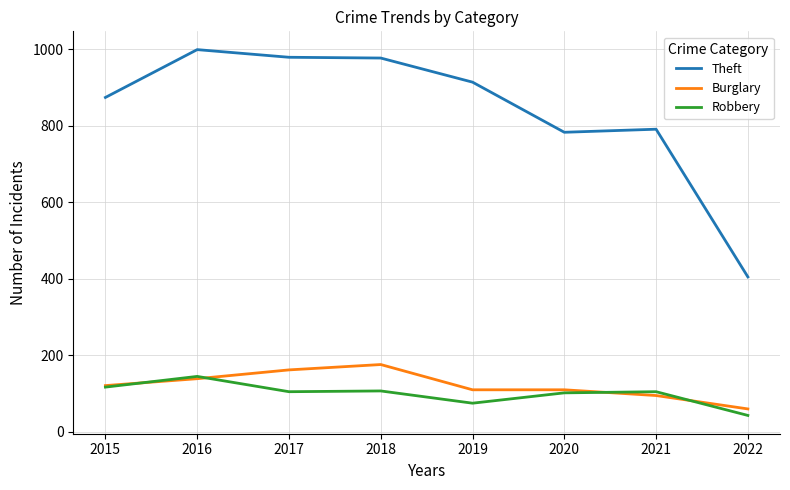

Between 2017 and 2019, which series saw the biggest shift?

Theft